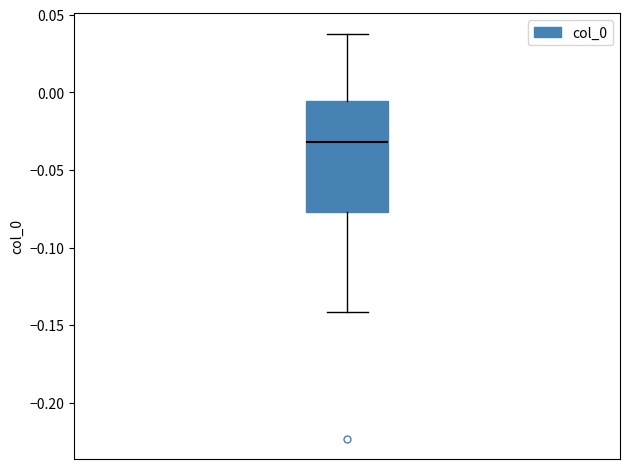

Read this box plot against the y-axis: the position of the median line, the range covered by the box, and the ends of both whiskers. The values are not printed on the chart, so give them approximately, as read against the axis.

median -0.030, box -0.075 to -0.005, whiskers -0.140 to 0.040